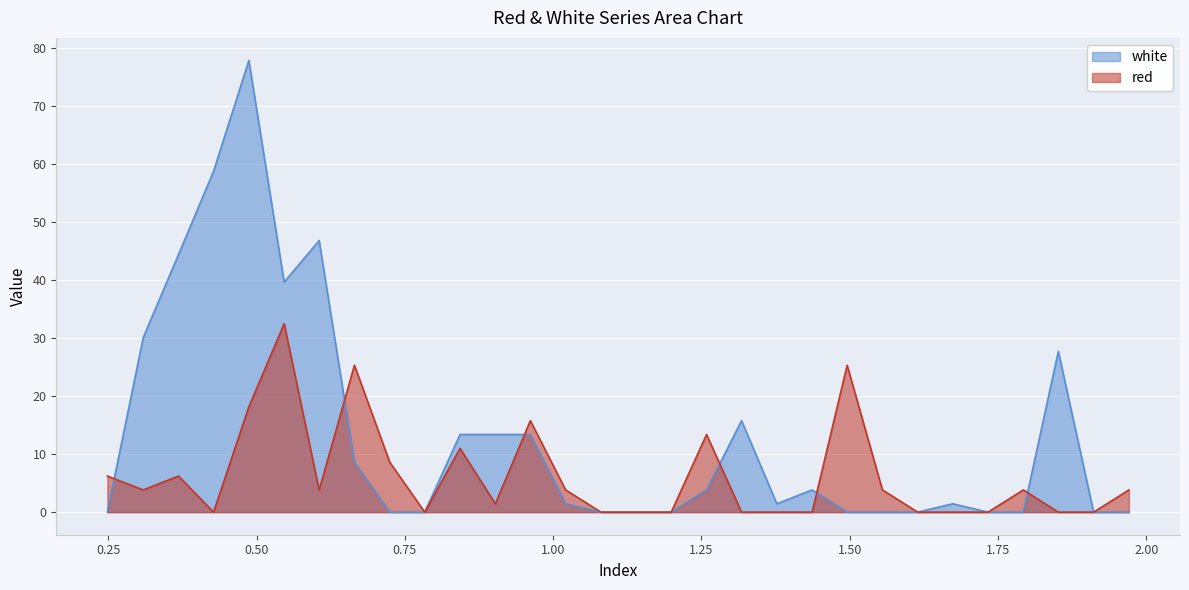

Is the value of white at 1.3175 greater than the value of red at 0.6055?

Yes